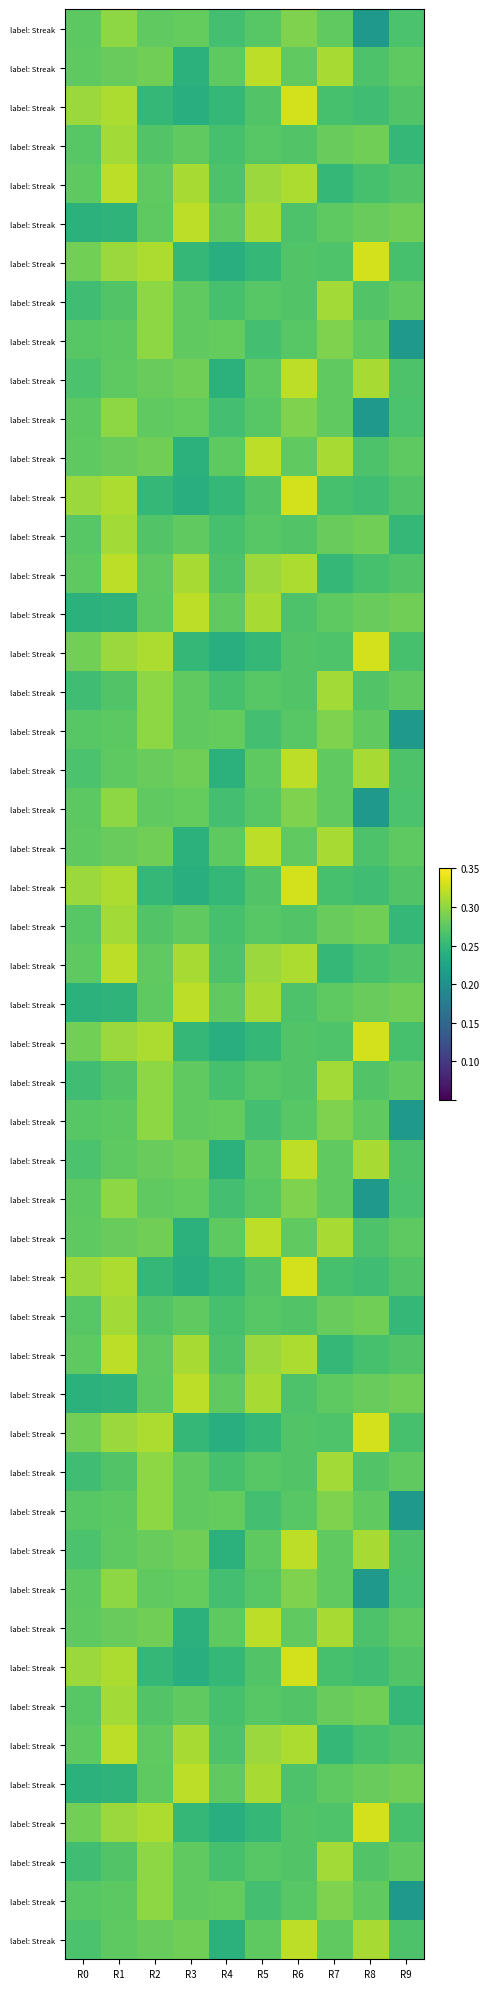

The value of Streak_5 at R9 is 0.5. True or false?

False